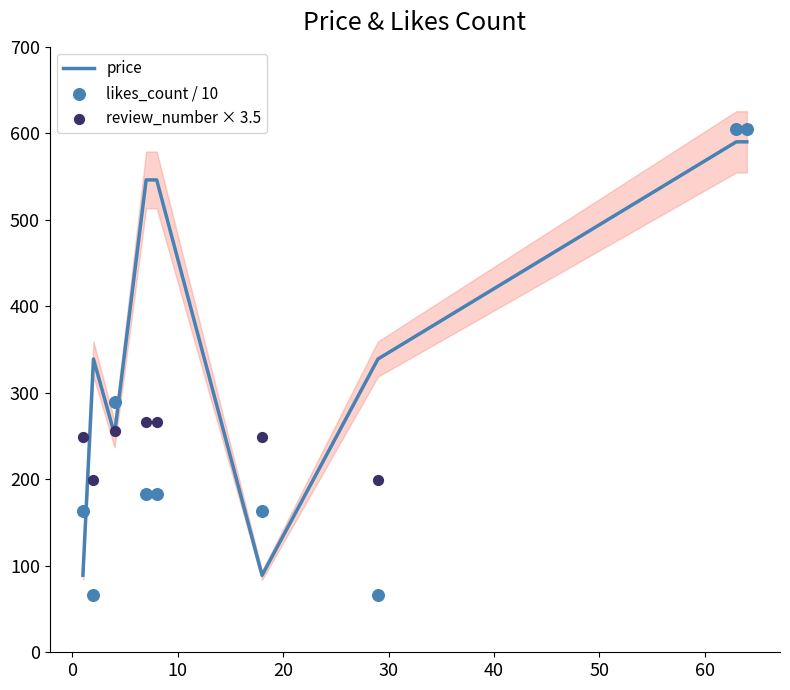

Which series reaches the minimum Y coordinate?

likes_count / 10